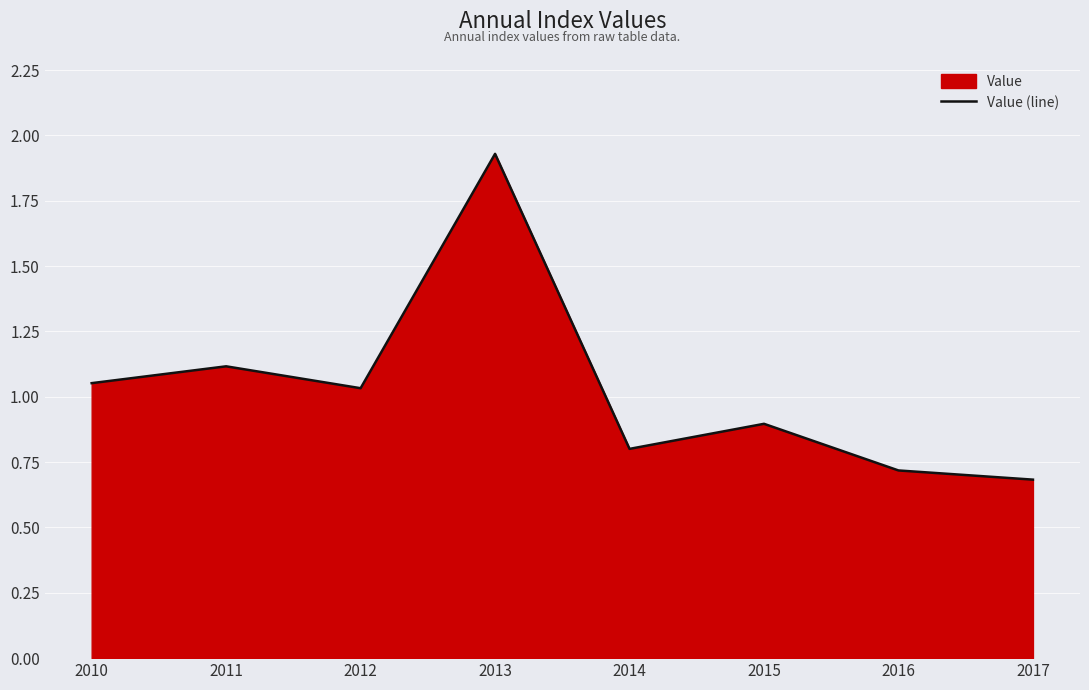

Reading left to right, transcribe all the data shown in this chart.

2010=1.1	2011=1.1	2012=1.0	2013=1.9	2014=0.8	2015=0.9	2016=0.7	2017=0.7